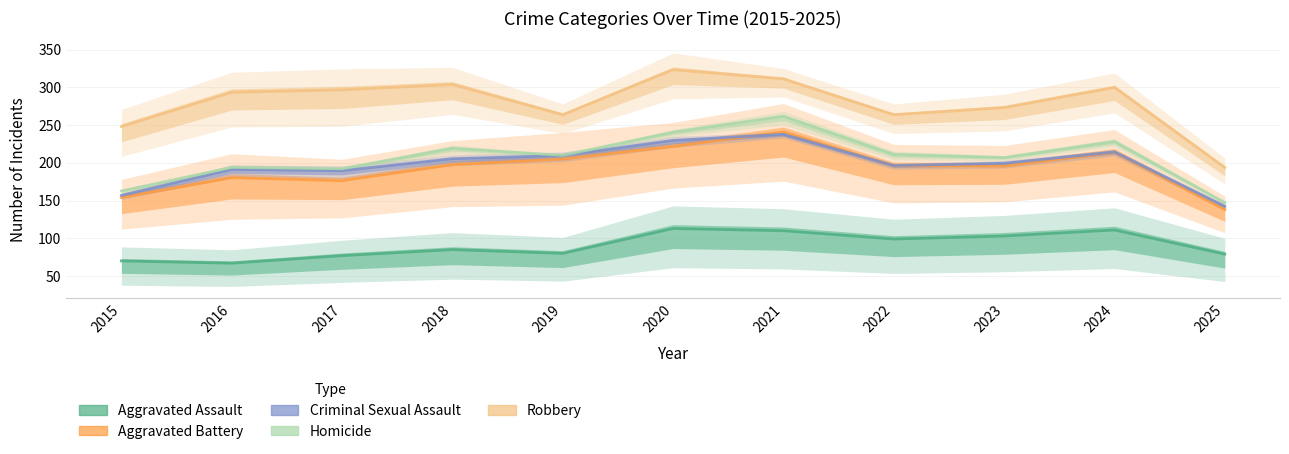

Reading left to right, transcribe all the data shown in this chart.

Aggravated Assault: 2015=70	2016=67	2017=77	2018=85	2019=80	2020=113	2021=110	2022=99	2023=103	2024=111	2025=79
Aggravated Battery: 2015=91	2016=120	2017=107	2018=121	2019=133	2020=120	2021=142	2022=107	2023=103	2024=114	2025=67
Criminal Sexual Assault: 2015=12	2016=23	2017=24	2018=20	2019=18	2020=20	2021=11	2022=11	2023=14	2024=12	2025=11
Homicide: 2015=7	2016=5	2017=5	2018=16	2019=2	2020=13	2021=25	2022=16	2023=9	2024=15	2025=6
Robbery: 2015=86	2016=100	2017=105	2018=86	2019=54	2020=84	2021=52	2022=54	2023=67	2024=73	2025=47